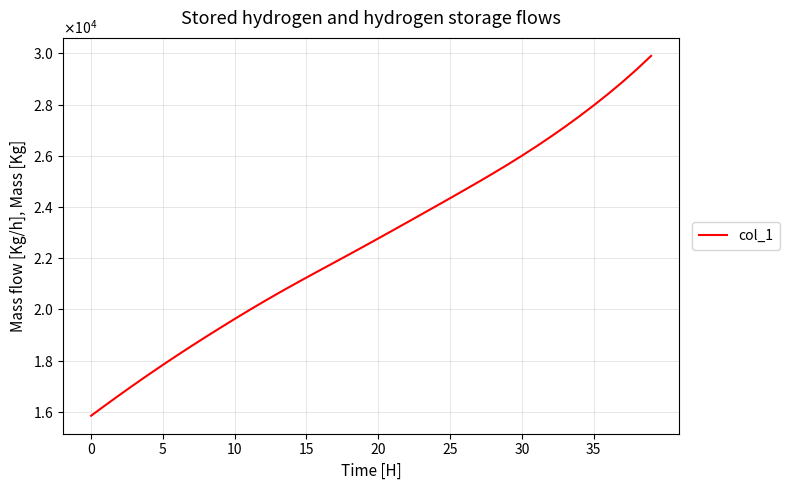

Does the chart have visible grid lines?

Yes